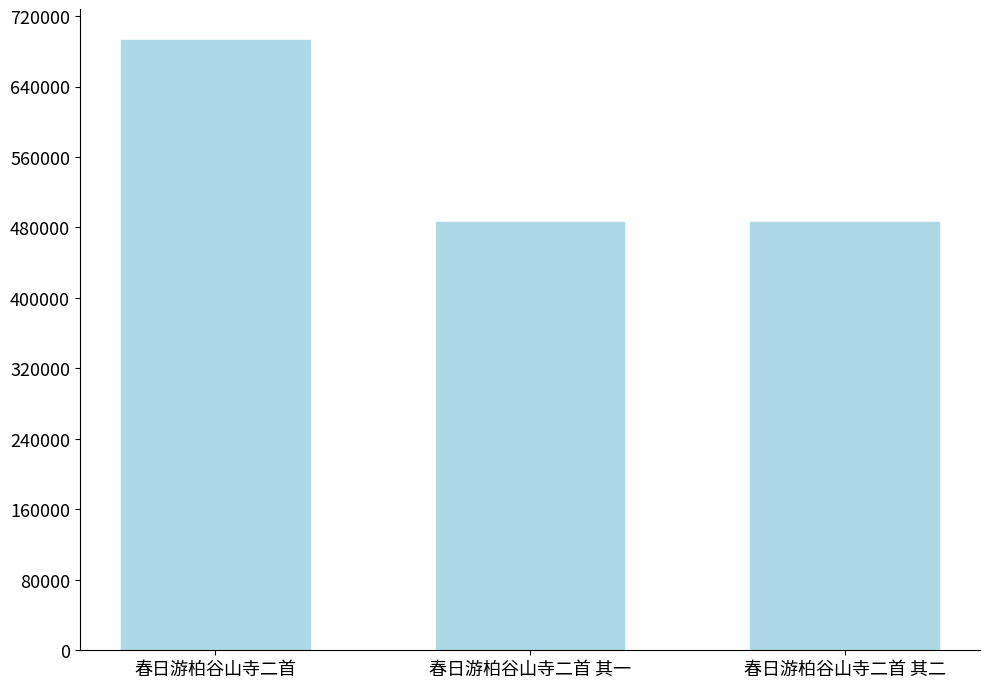

What is the sum of all values?

1666418